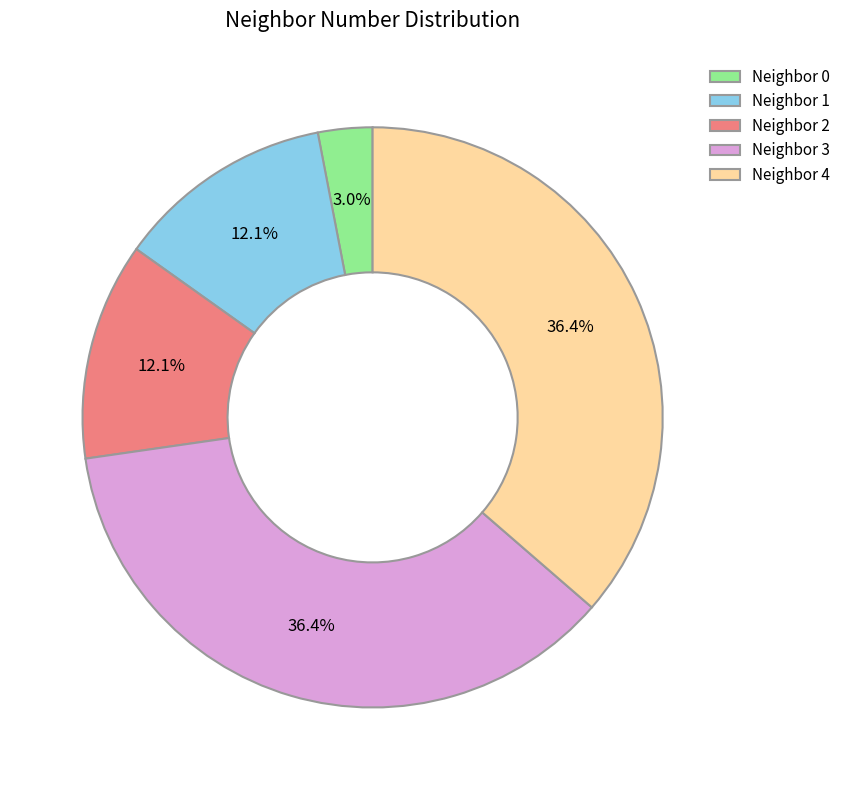

What is the ratio of the value at Neighbor 3 to the value at Neighbor 2?

3.0